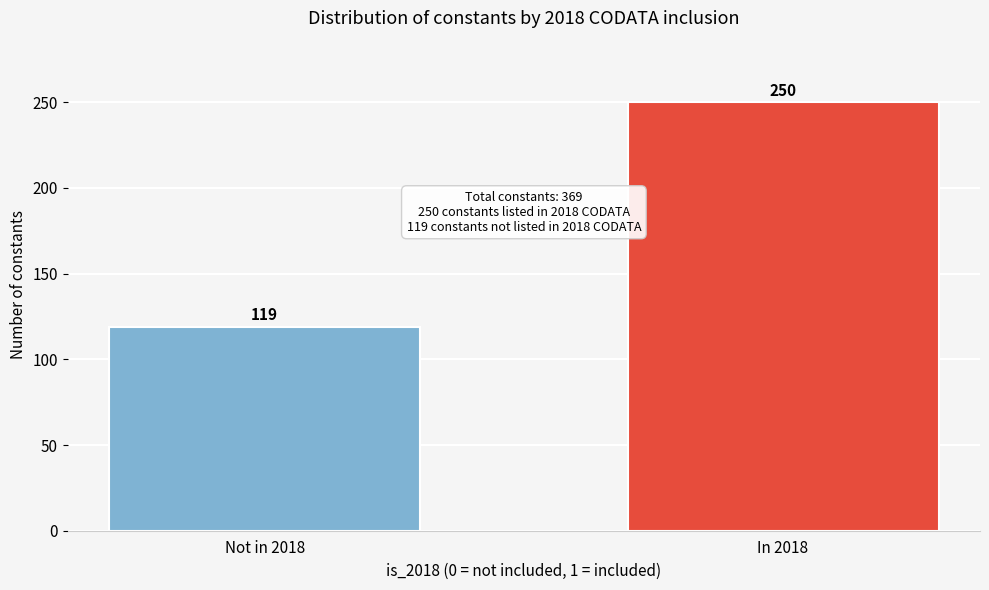

Reading left to right, what are all the values shown in this chart?

Not in 2018=119	In 2018=250